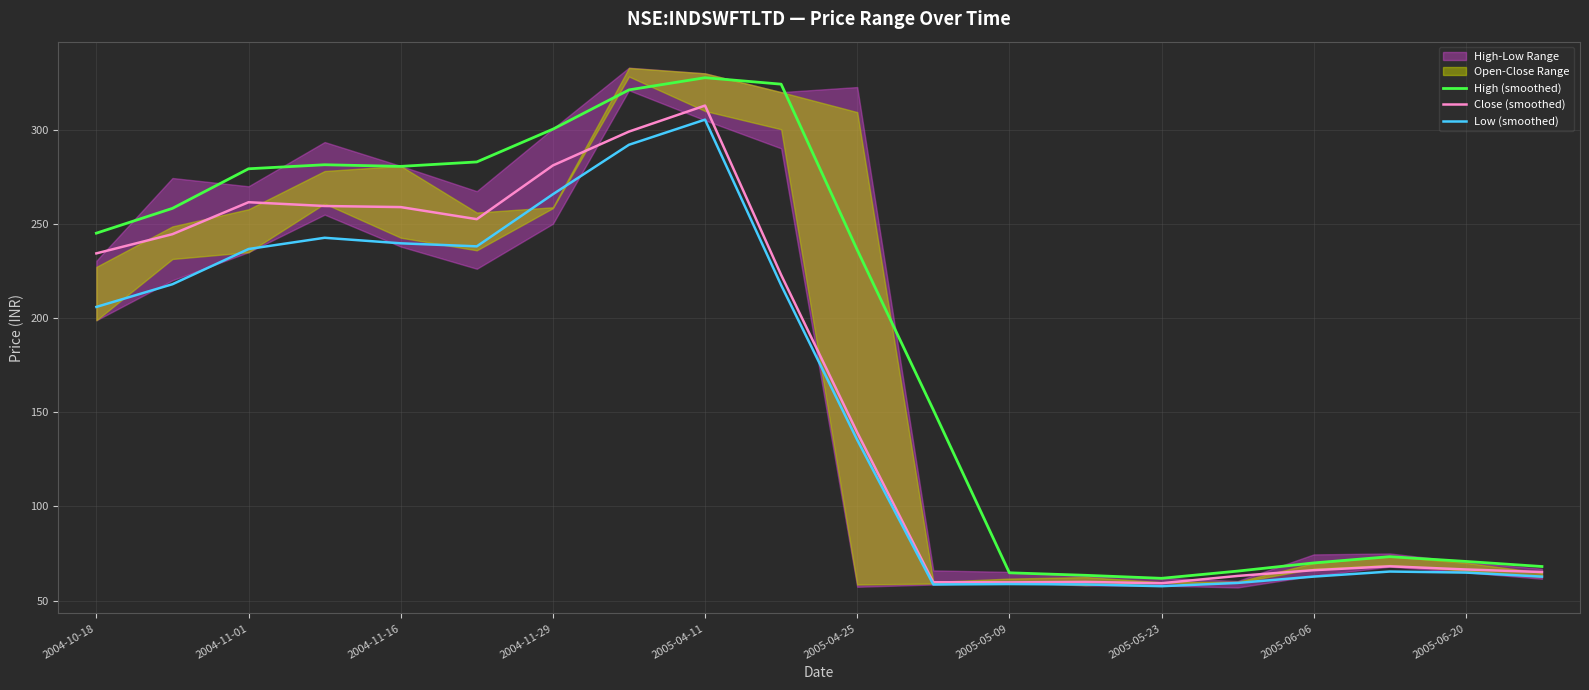

Reading left to right, list all the values displayed in this chart.

High (smoothed): 245.1	258.3	279.3	281.4	280.6	282.9	300.3	321.2	327.7	324.2	236.2	151.3	64.7	63.4	61.8	65.6	70.0	73.3	70.8	68.1
Close (smoothed): 234.4	244.6	261.5	259.5	258.9	252.5	281.1	299.0	312.9	222.9	139.3	59.7	59.7	59.9	59.2	63.1	66.1	68.2	66.5	65.1
Low (smoothed): 205.9	218.0	236.7	242.6	239.7	238.1	265.8	292.0	305.4	217.5	135.3	58.5	58.7	58.6	57.6	59.4	62.7	65.4	64.8	62.7